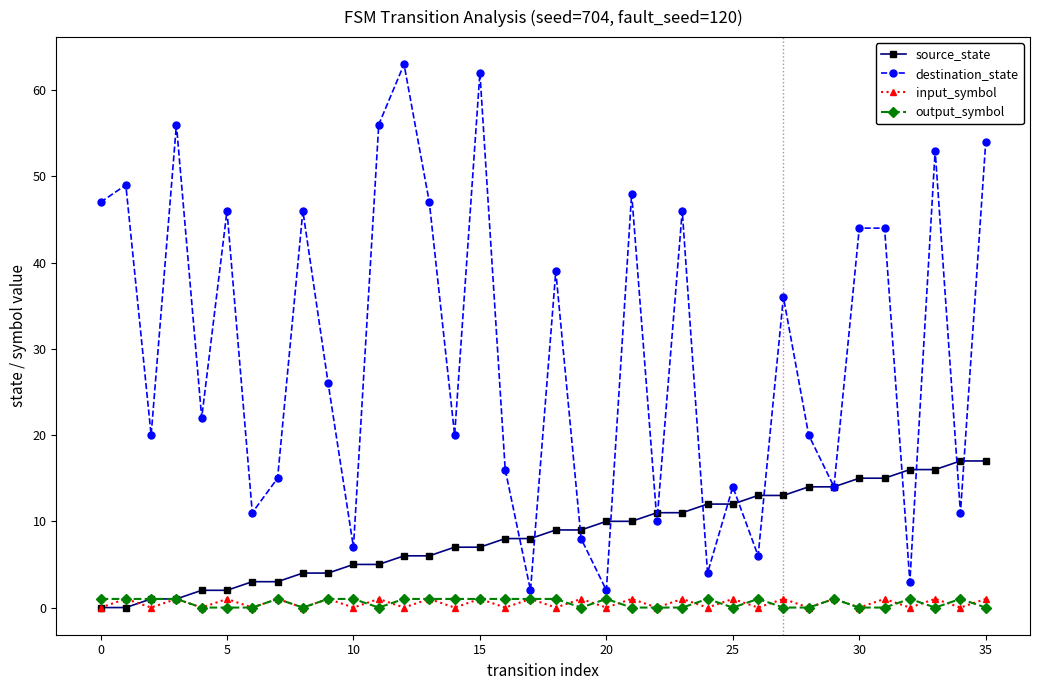

Which series has the largest total across all categories?

destination_state